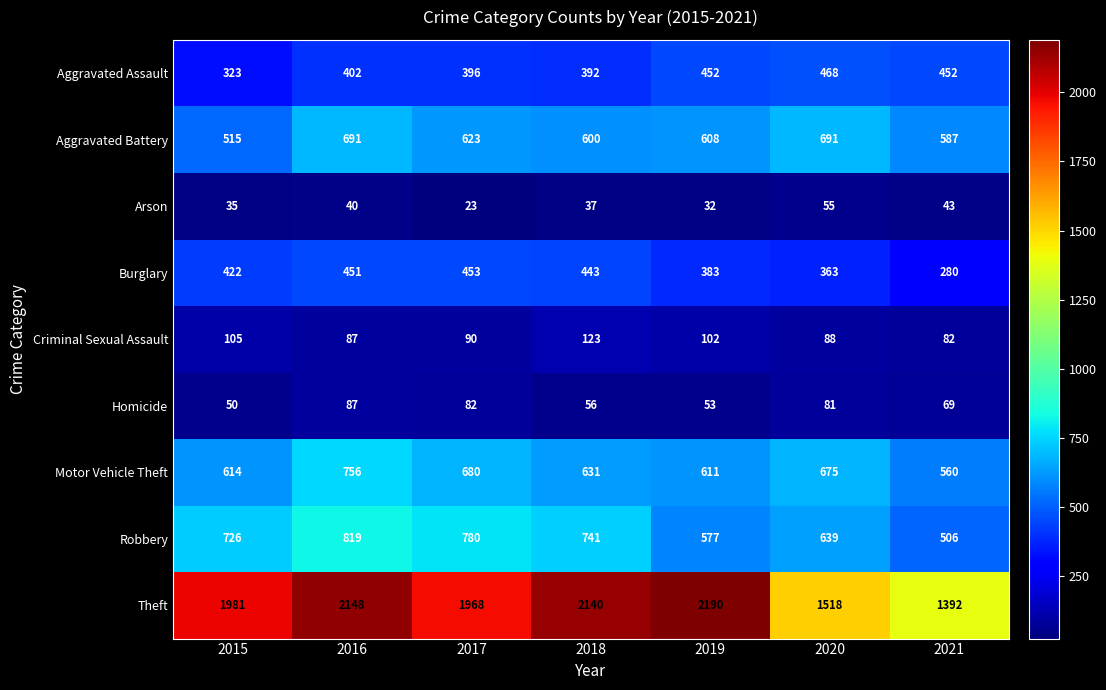

Is it true that Aggravated Assault equals 526 at 2015?

False